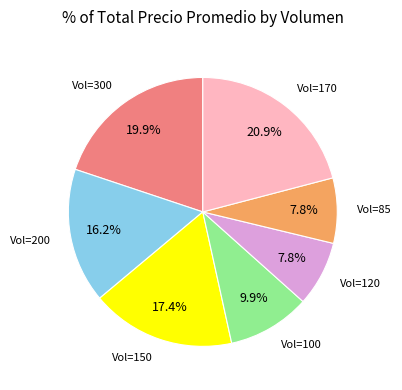

How many slices are in this pie chart?

7